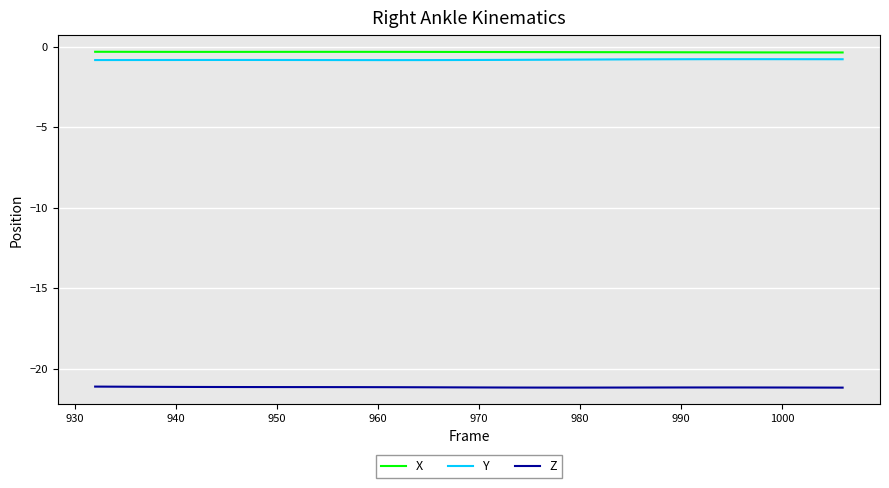

What is the difference between the maximum and minimum values in the Y series?

0.1